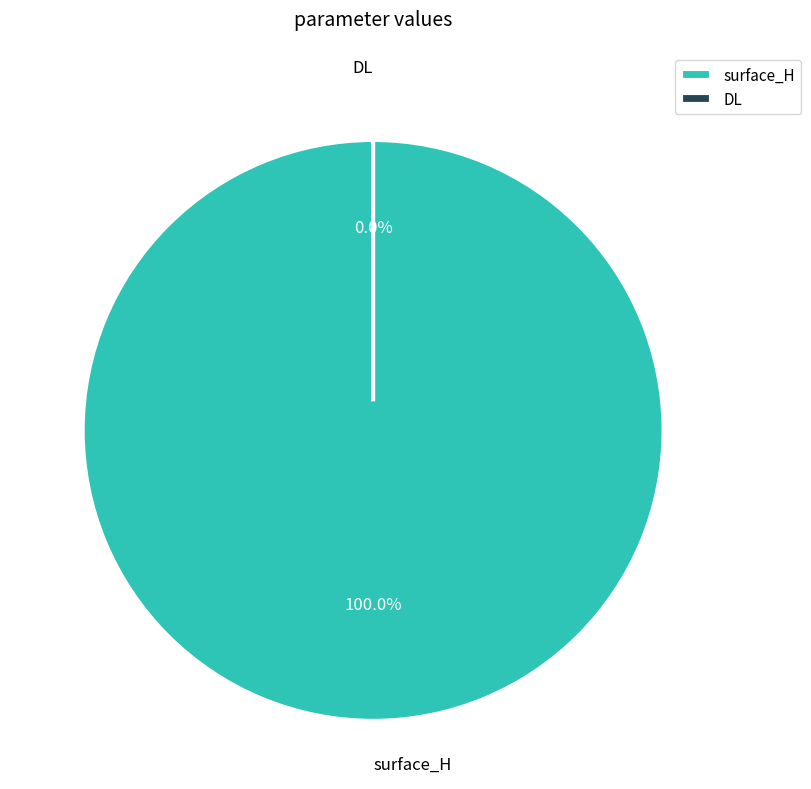

Which has a higher value, DL or surface_H?

surface_H